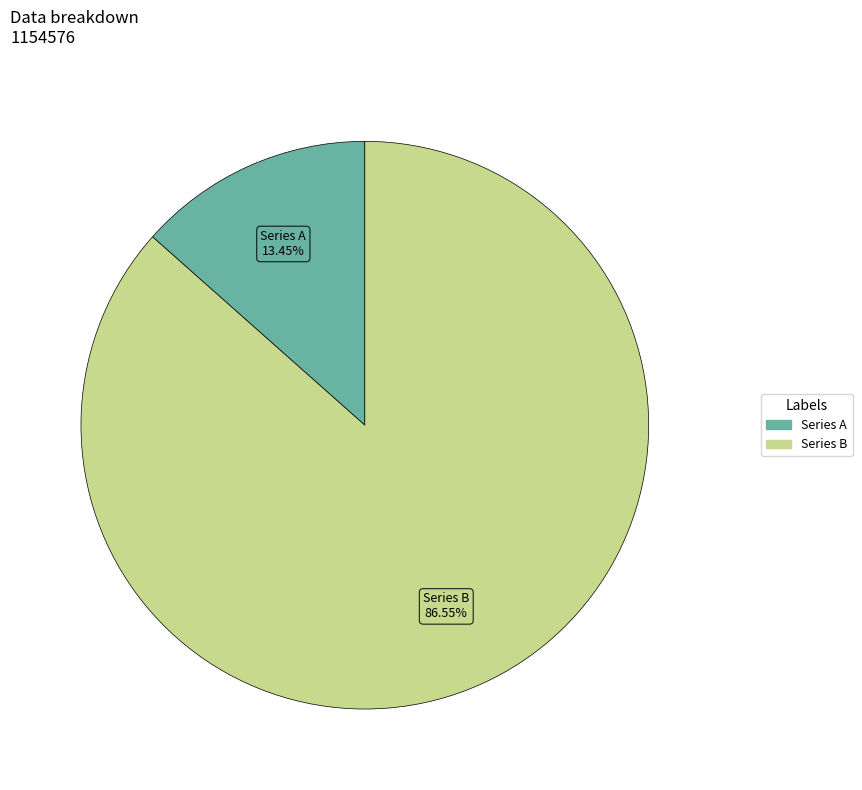

How many slices are in this pie chart?

2